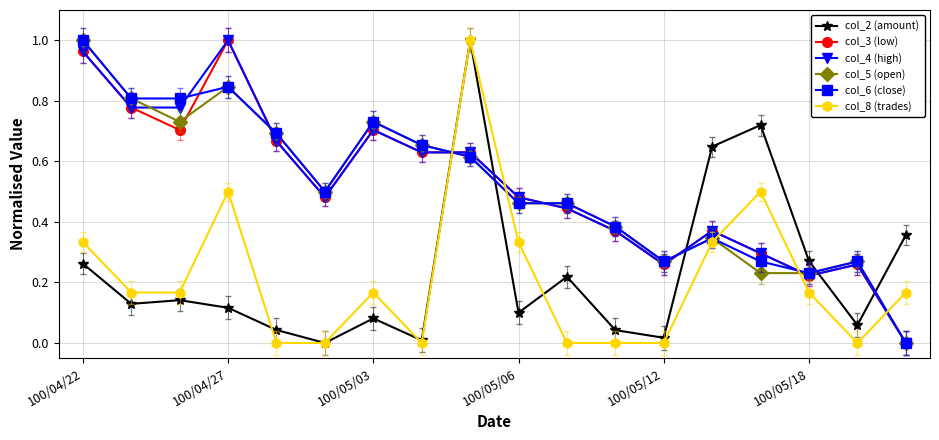

How many col_8 (trades) values are between 0 and 1?

18